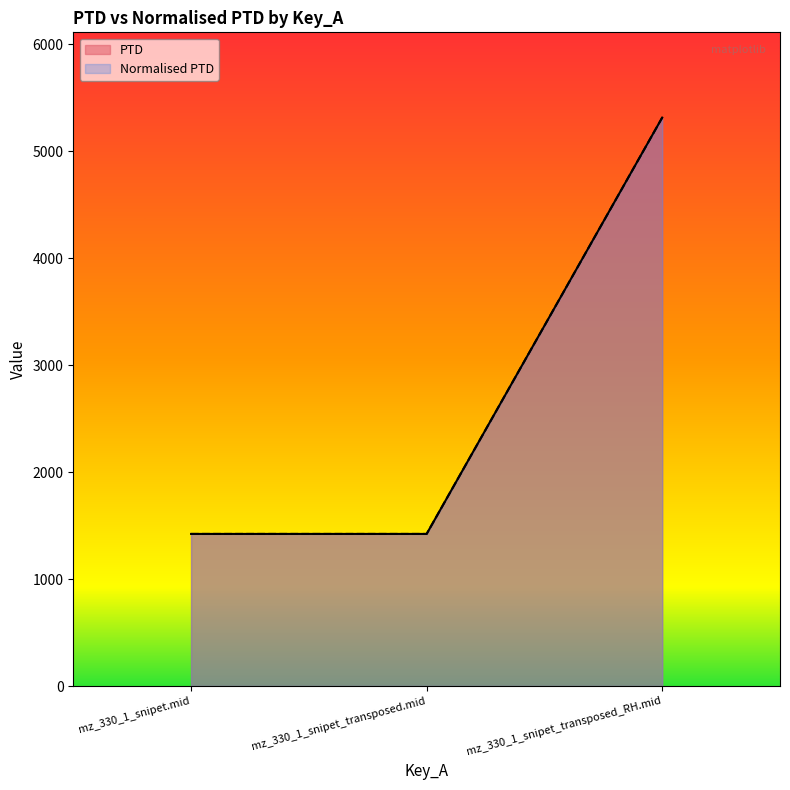

Which series has the largest total across all categories?

PTD